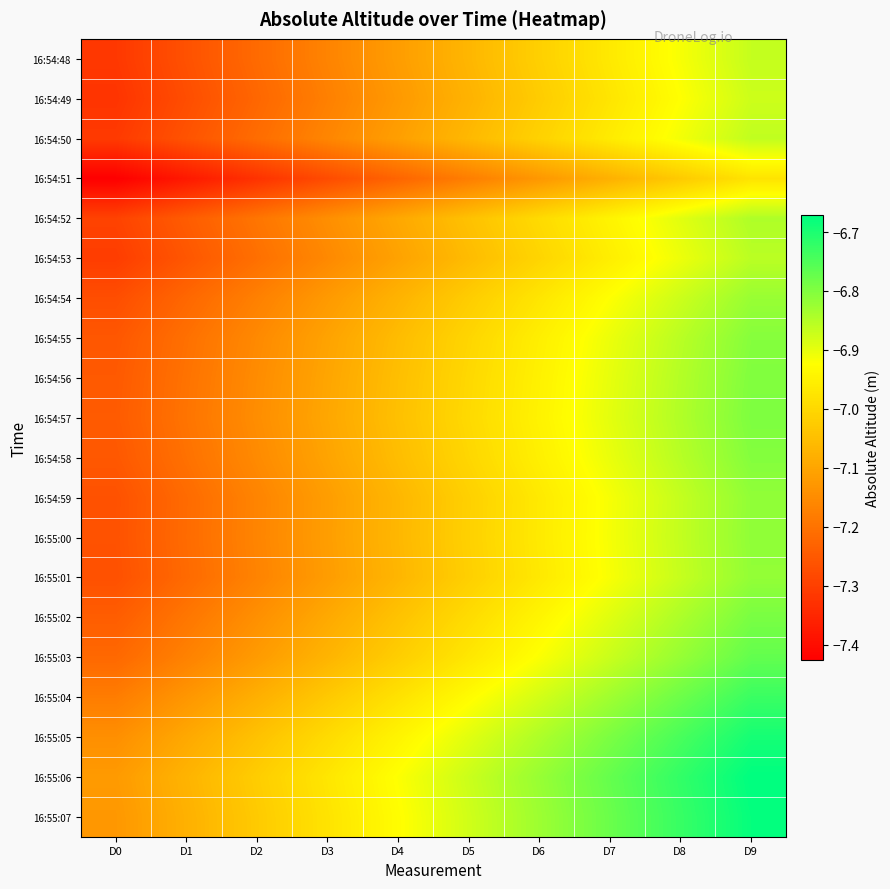

Rank the series by their maximum value, from highest to lowest.

16:55:06, 16:55:07, 16:55:05, 16:55:04, 16:55:03, 16:55:02, 16:54:57, 16:54:56, 16:54:58, 16:54:55, 16:55:00, 16:54:59, 16:55:01, 16:54:54, 16:54:52, 16:54:53, 16:54:50, 16:54:48, 16:54:49, 16:54:51